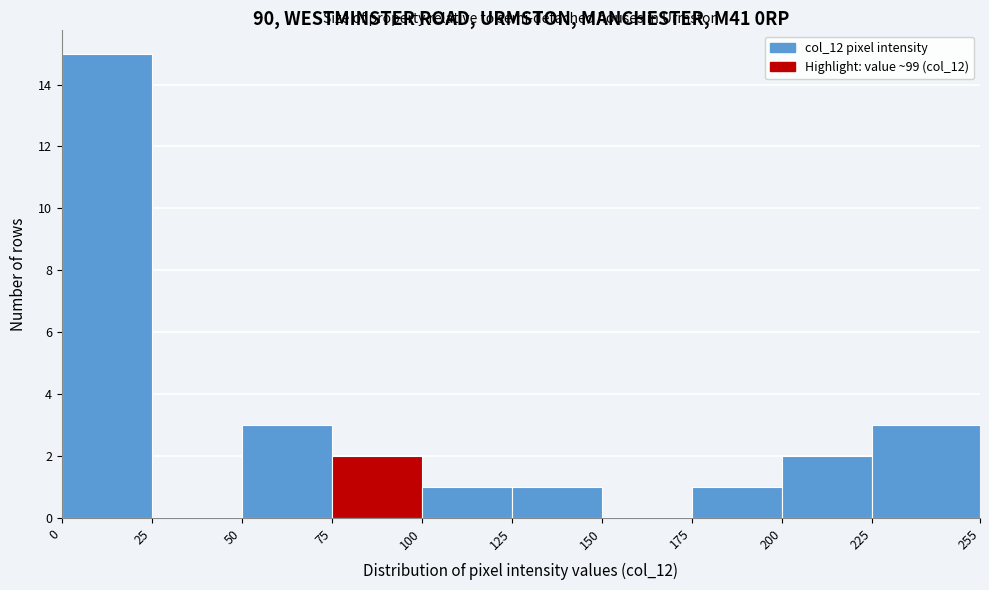

What is the height of the bar covering 225 to 255 on the x-axis? The values are not printed on the chart, so give them approximately, as read against the axis.

3